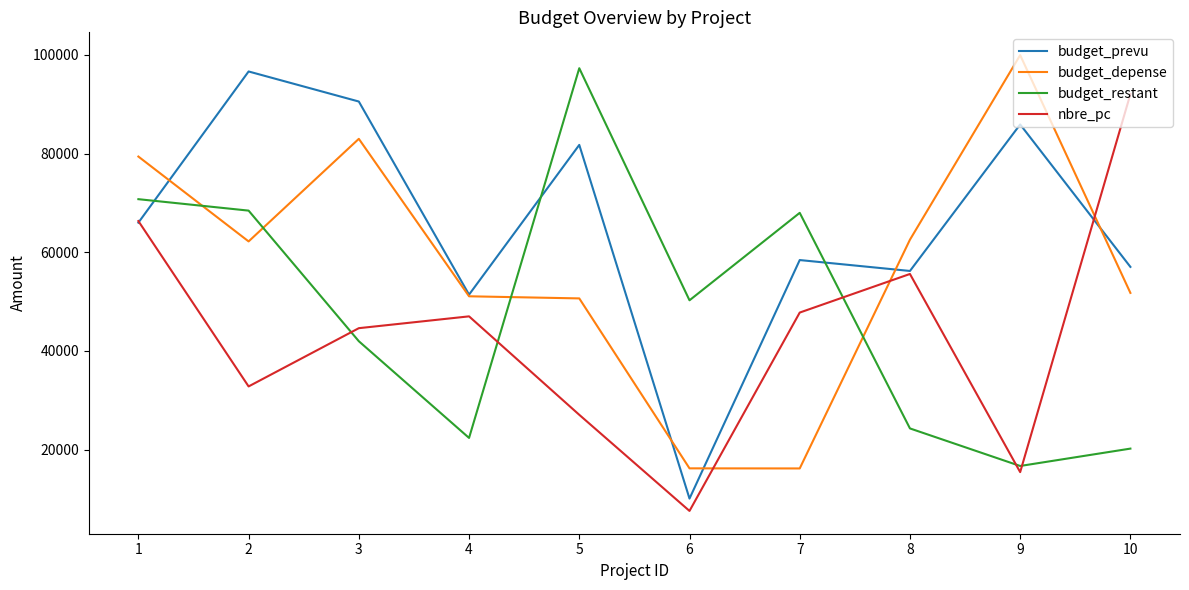

True or false: budget_prevu and nbre_pc intersect in this chart.

True